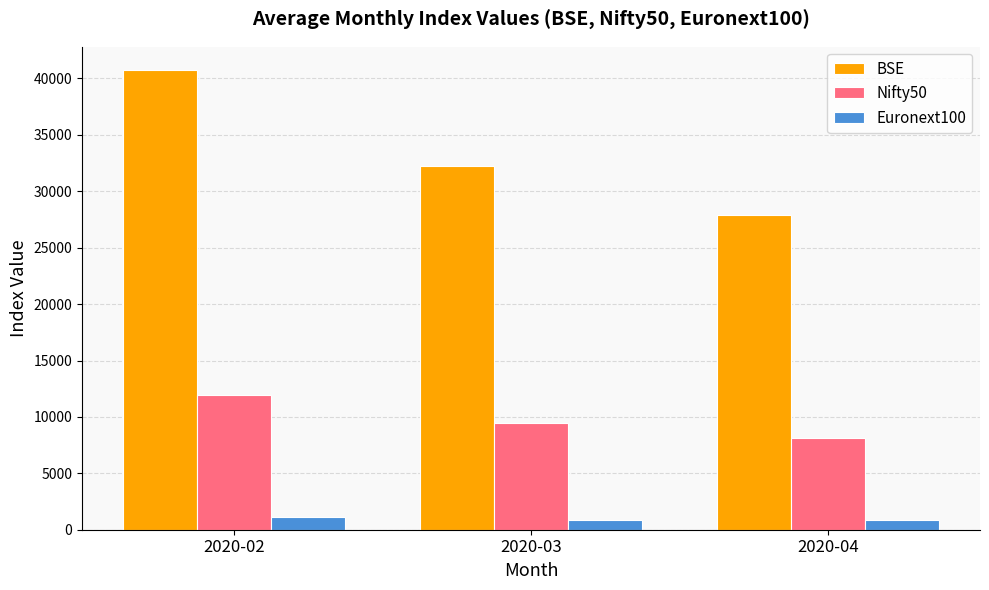

How many groups of bars are there?

3